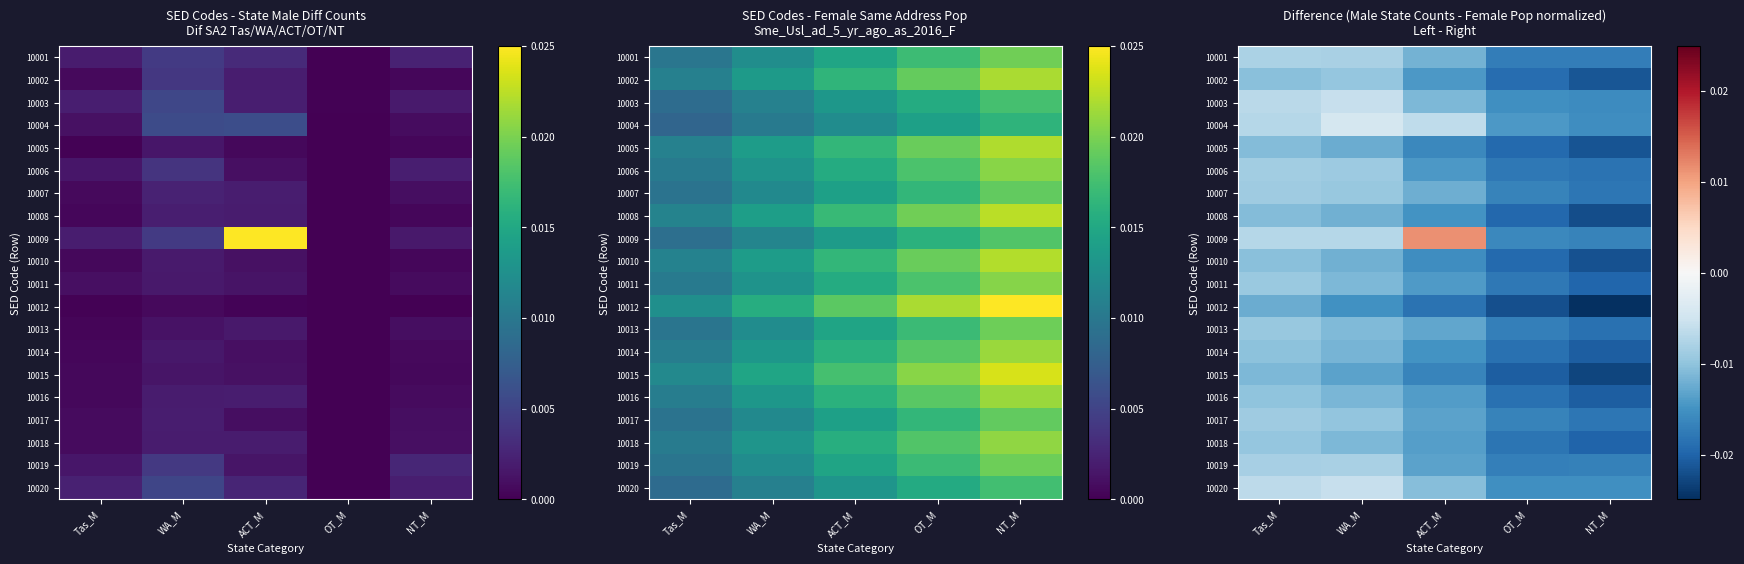

The value of 10011 at Tas_M is -0.0. True or false?

False